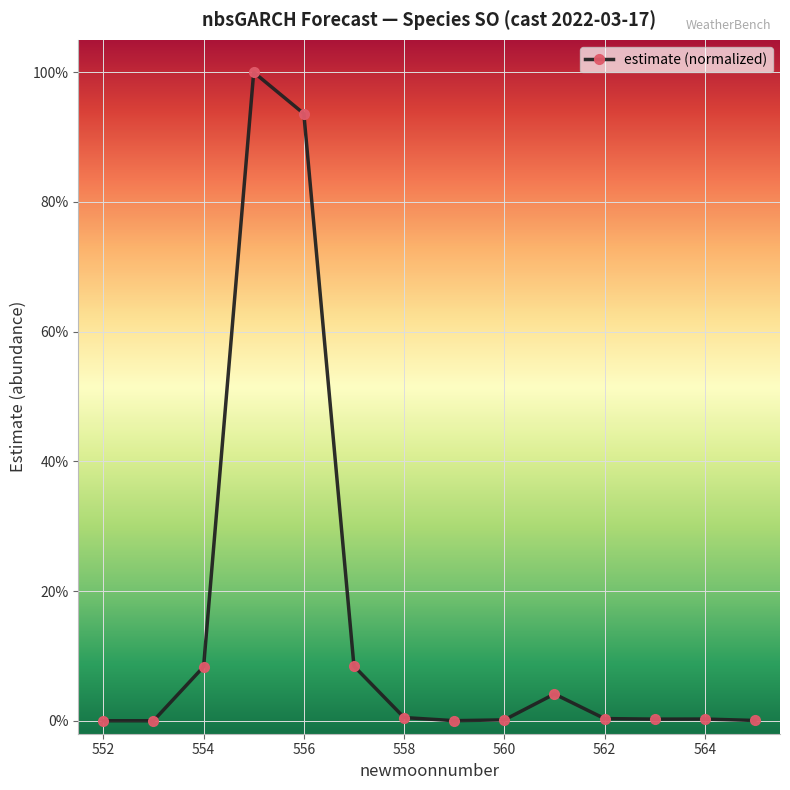

Does the chart have visible grid lines?

Yes